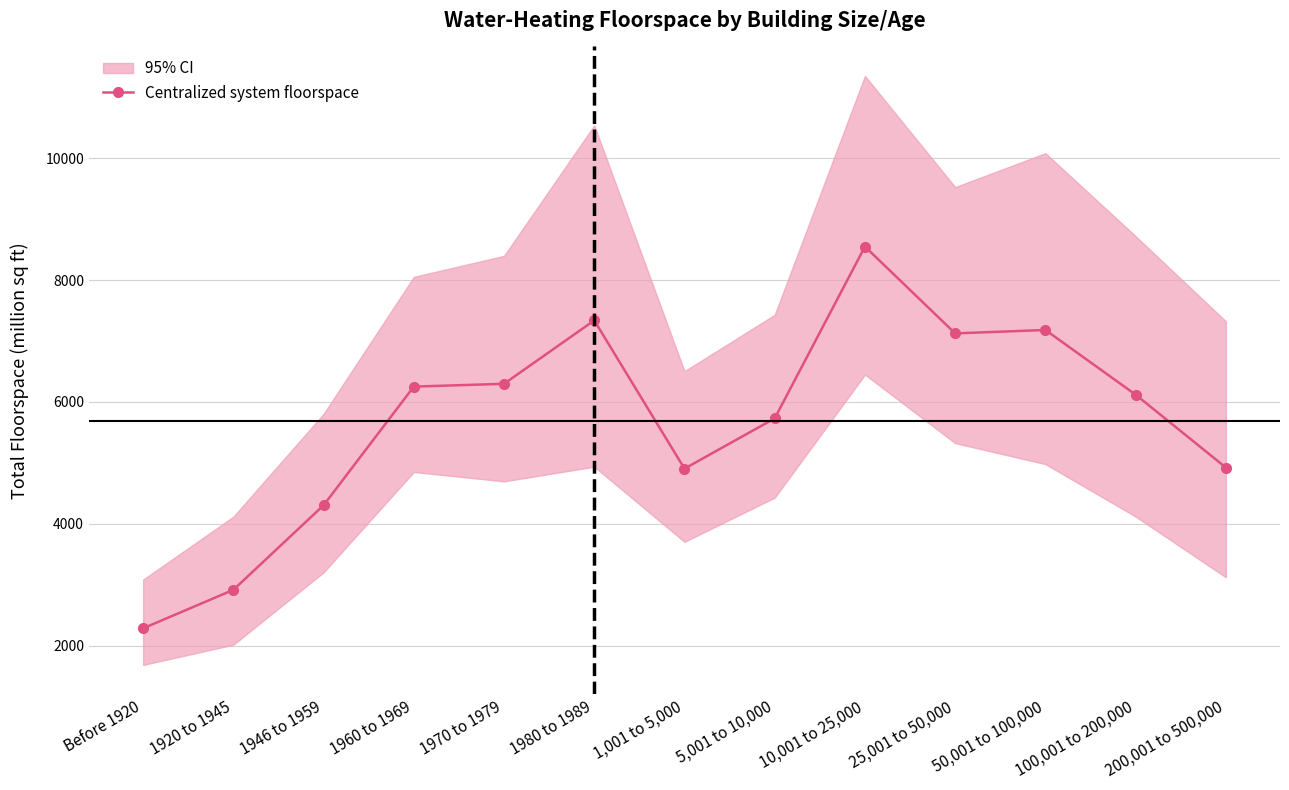

True or false: the data shows 6120 at 100,001 to 200,000.

True